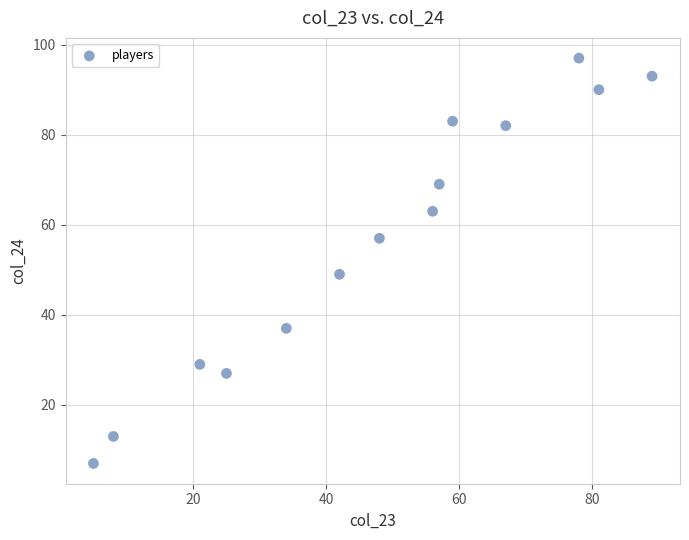

What is the range of Y values (max minus min)?

90